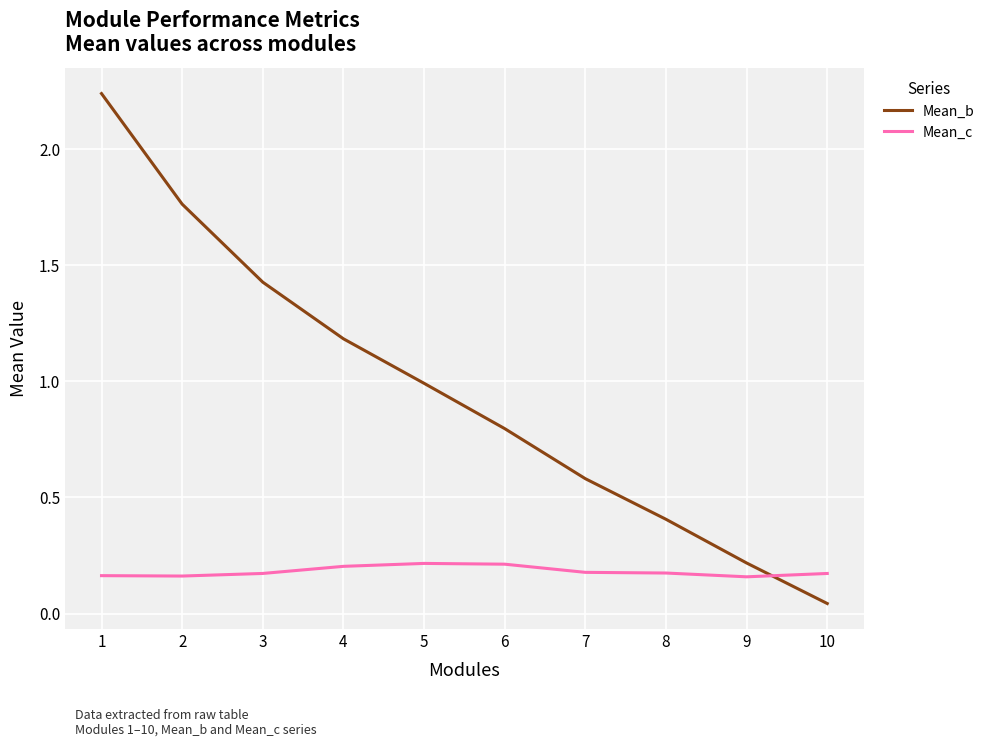

Does the chart have visible grid lines?

Yes